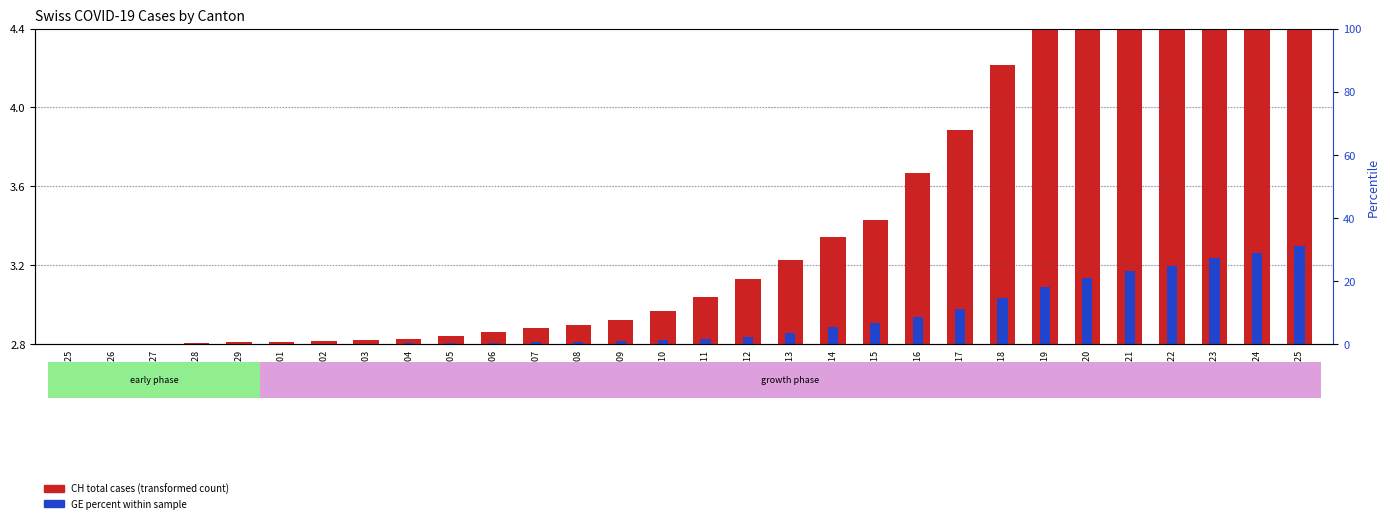

How many bars are there in total?

60